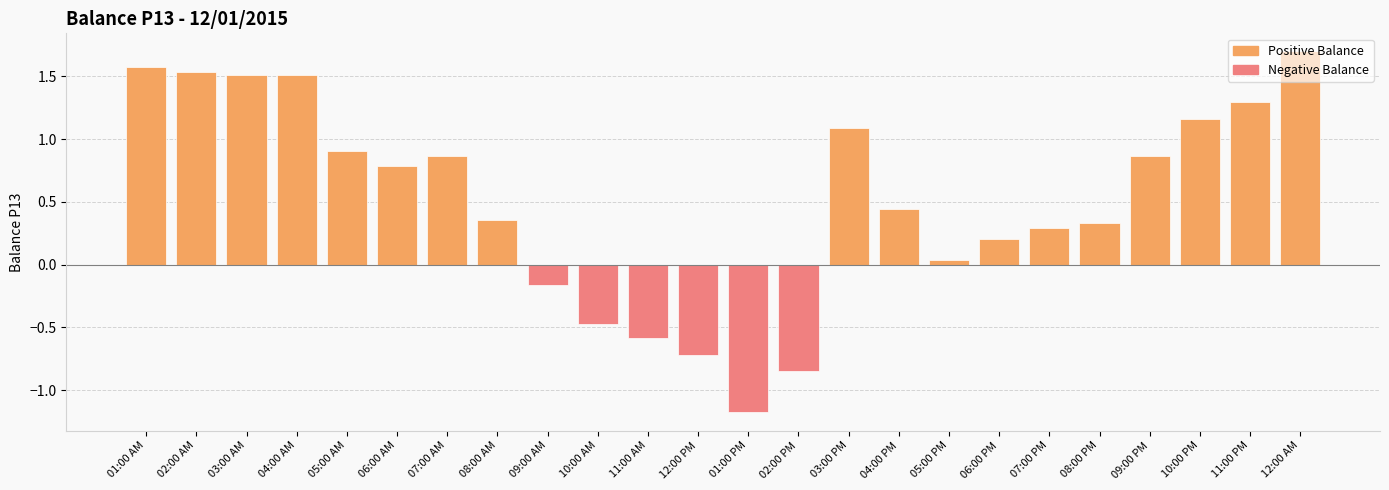

What is the label of the 13th bar from the left?

01:00 PM